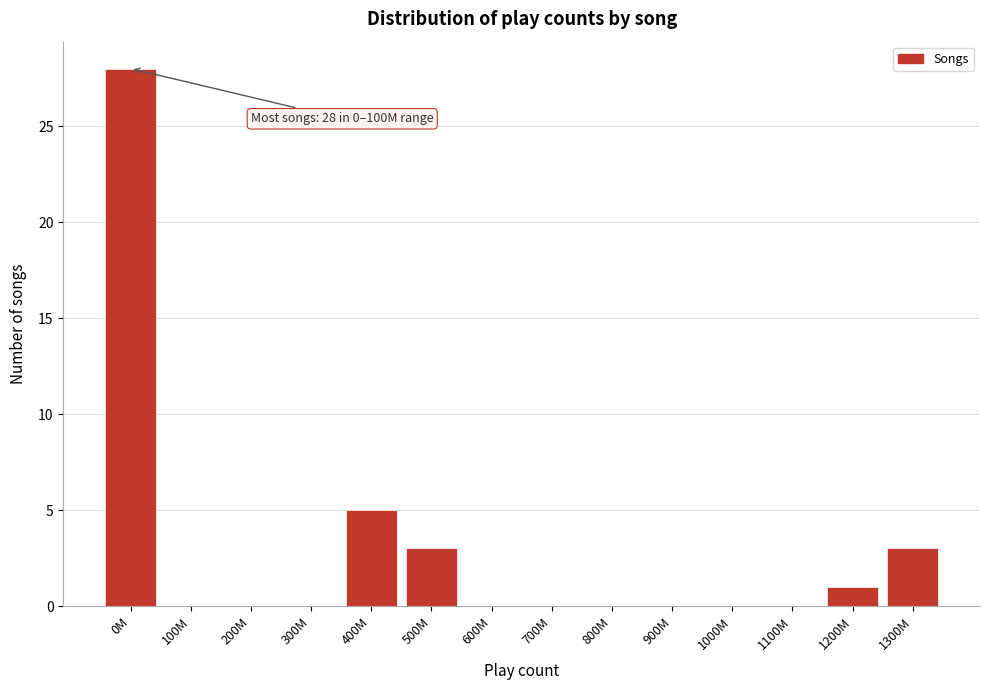

Reading left to right, list all the values displayed in this chart.

0M=28	100M=0	200M=0	300M=0	400M=5	500M=3	600M=0	700M=0	800M=0	900M=0	1000M=0	1100M=0	1200M=1	1300M=3